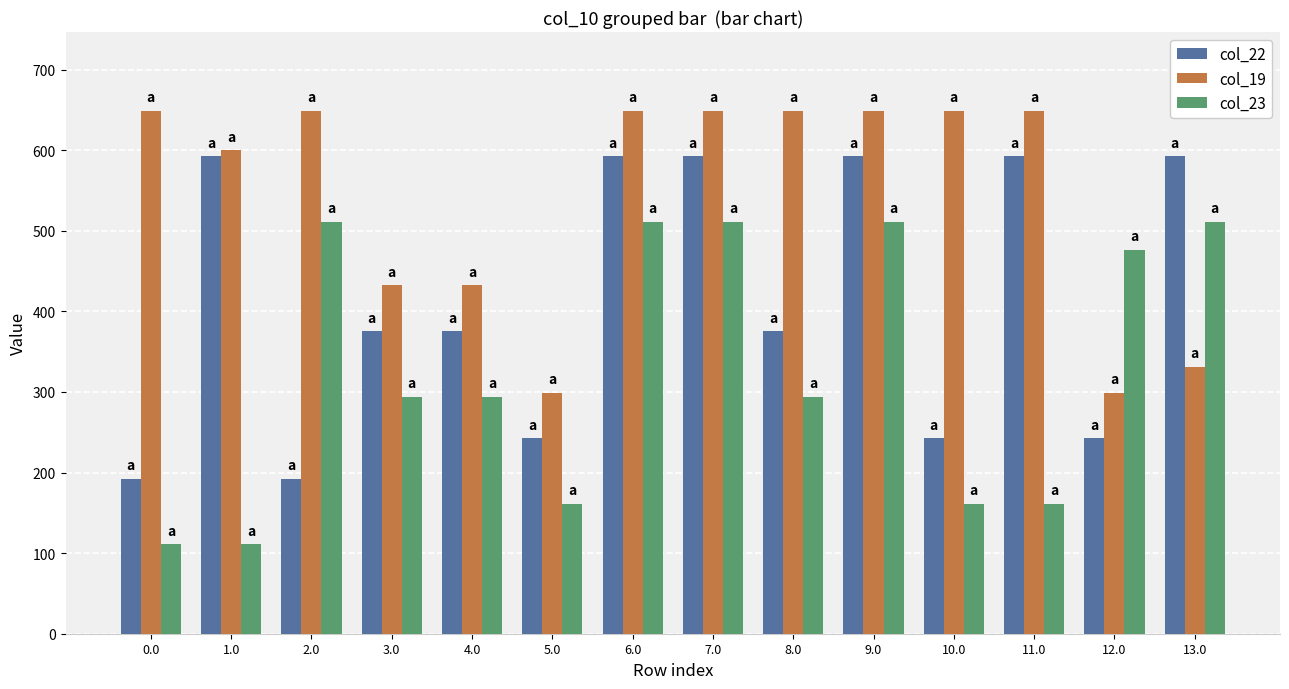

Reading left to right, extract all data points from this chart.

col_22: 0.0=192.3	1.0=592.3	2.0=192.3	3.0=375.3	4.0=375.3	5.0=242.3	6.0=592.3	7.0=592.3	8.0=375.3	9.0=592.3	10.0=242.3	11.0=592.3	12.0=242.3	13.0=592.3
col_19: 0.0=649.2	1.0=600.0	2.0=649.2	3.0=432.2	4.0=432.2	5.0=299.2	6.0=649.2	7.0=649.2	8.0=649.2	9.0=649.2	10.0=649.2	11.0=649.2	12.0=299.2	13.0=331.2
col_23: 0.0=111.3	1.0=111.3	2.0=511.3	3.0=294.3	4.0=294.3	5.0=161.3	6.0=511.3	7.0=511.3	8.0=294.3	9.0=511.3	10.0=161.3	11.0=161.3	12.0=476.4	13.0=511.3